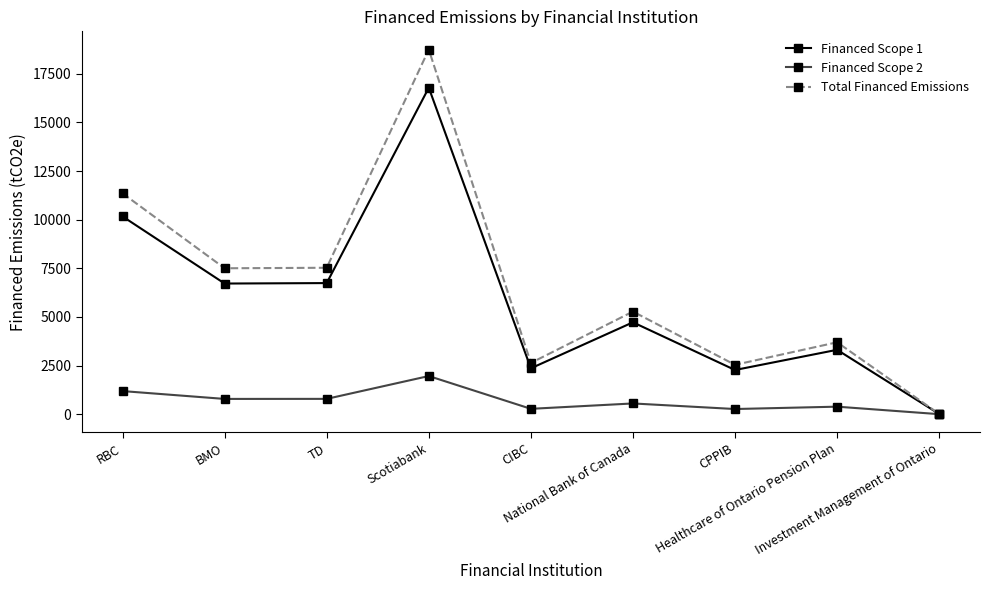

At which label does Total Financed Emissions reach its minimum?

Investment Management of Ontario